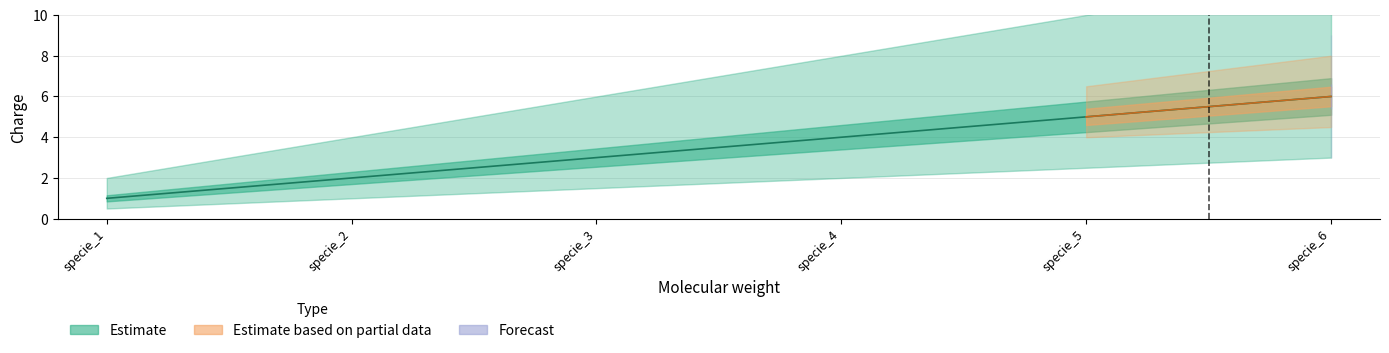

Which label corresponds to the smallest value in the chart?

specie_1